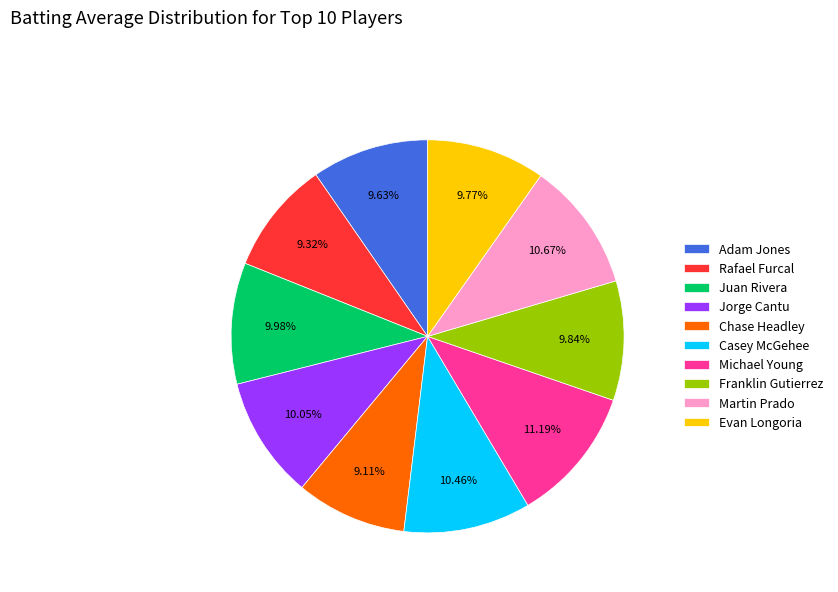

The Chase Headley slice represents 9% of the pie. True or false?

True